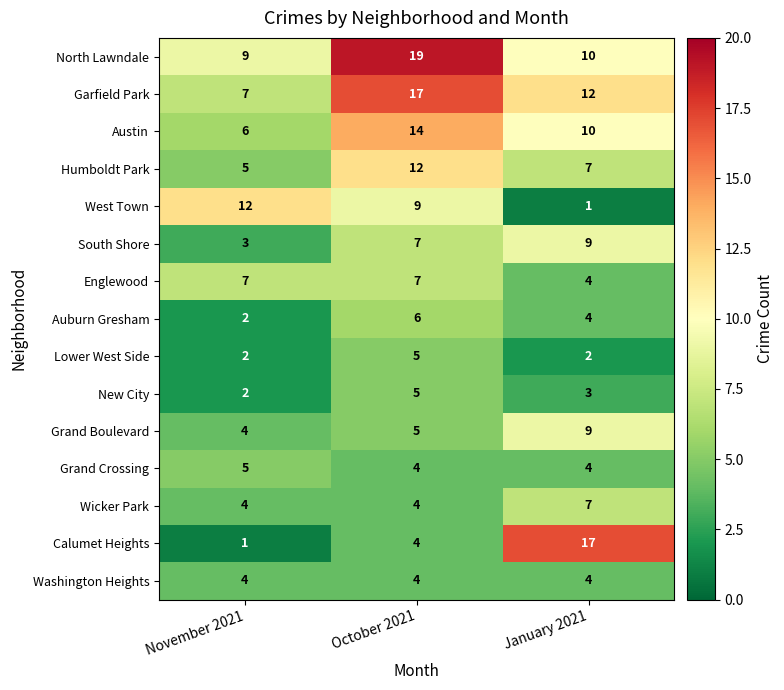

Rank the categories by Austin value from lowest to highest.

November 2021, January 2021, October 2021